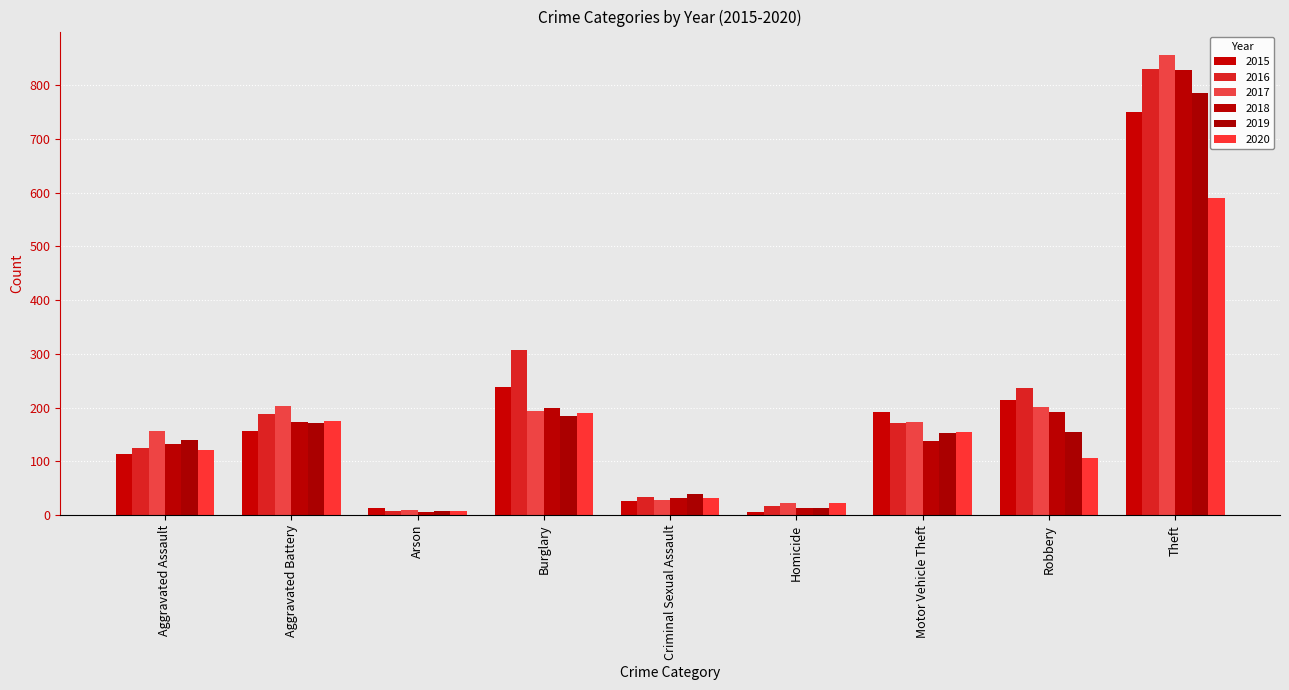

Rank the series at Theft from highest to lowest value.

2017, 2016, 2018, 2019, 2015, 2020